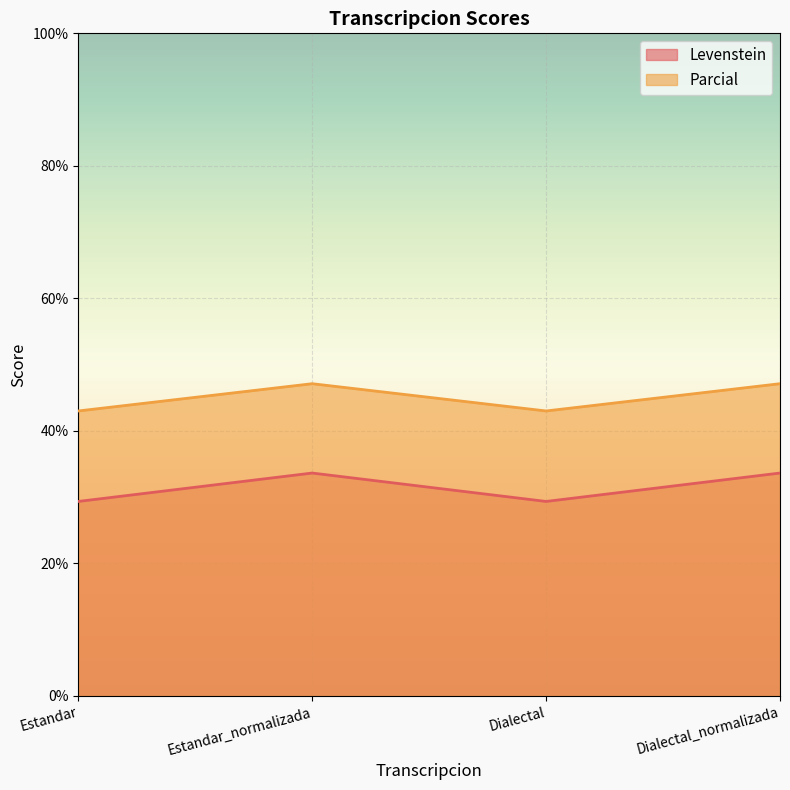

True or false: Levenstein and Parcial cross at least once.

False